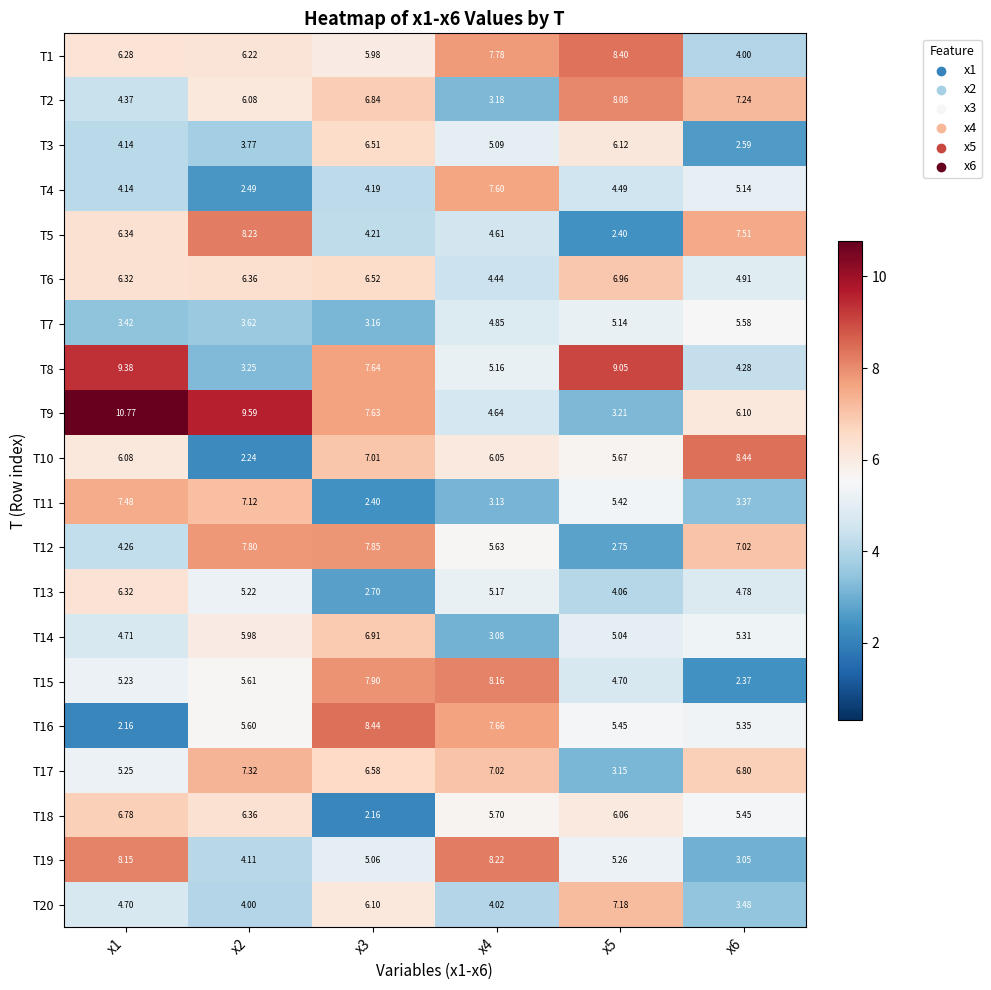

Is the value of T5 at x6 greater than the value of T3 at x1?

Yes